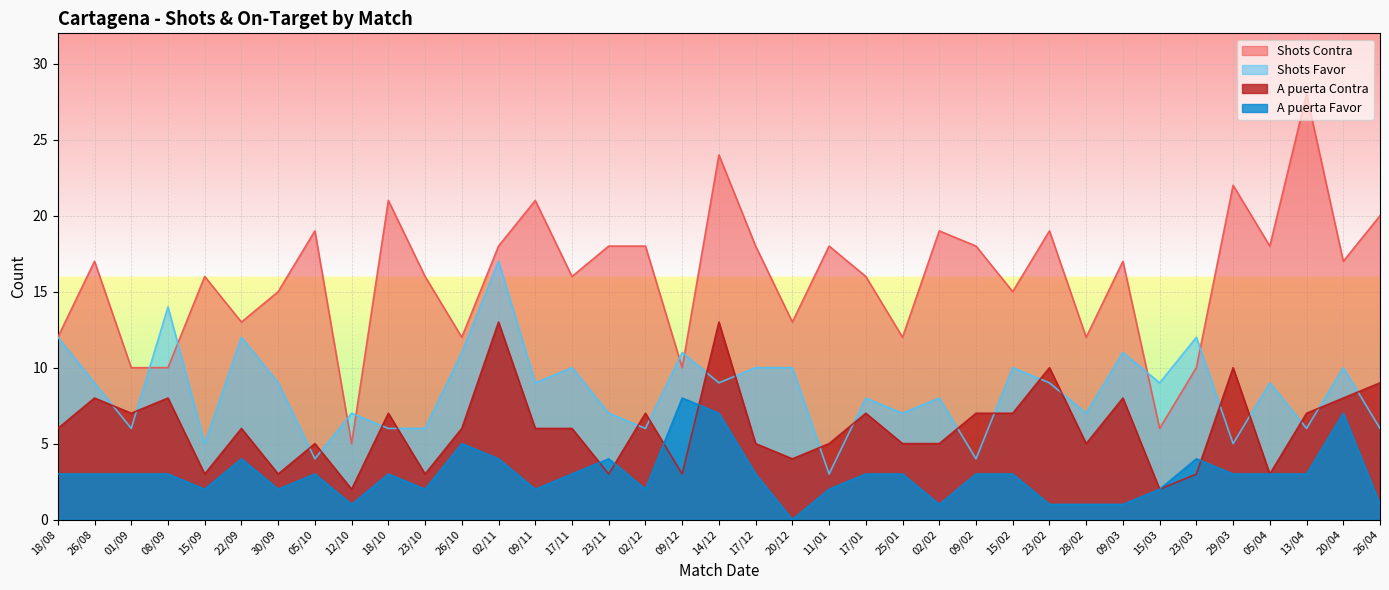

Read the A puerta Favor value at 15/09.

2